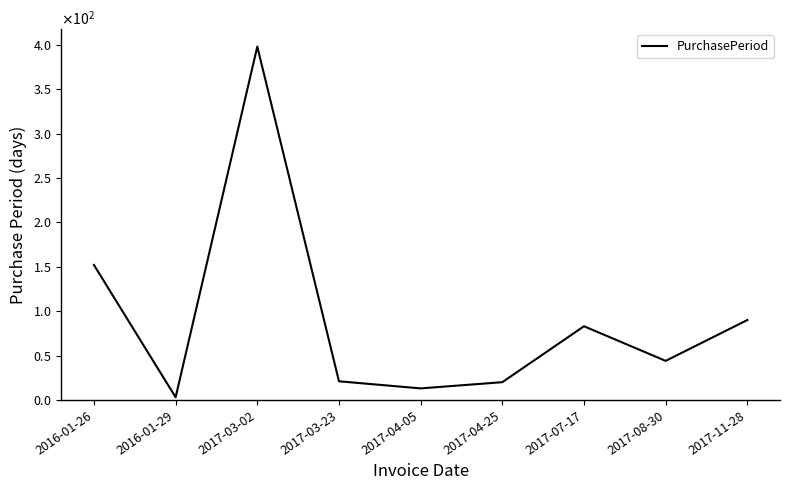

Is this an area chart (filled region under the line)?

No